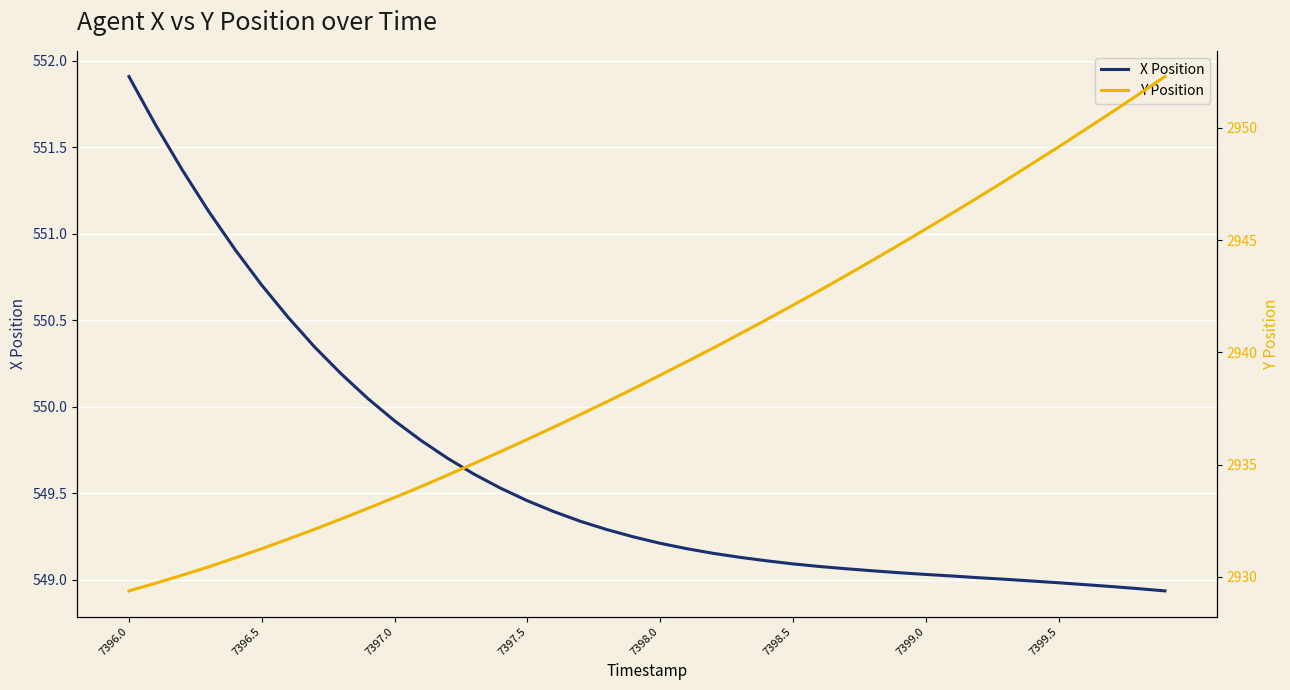

True or false: Y Position has a value of 1086.3 at 27.

False